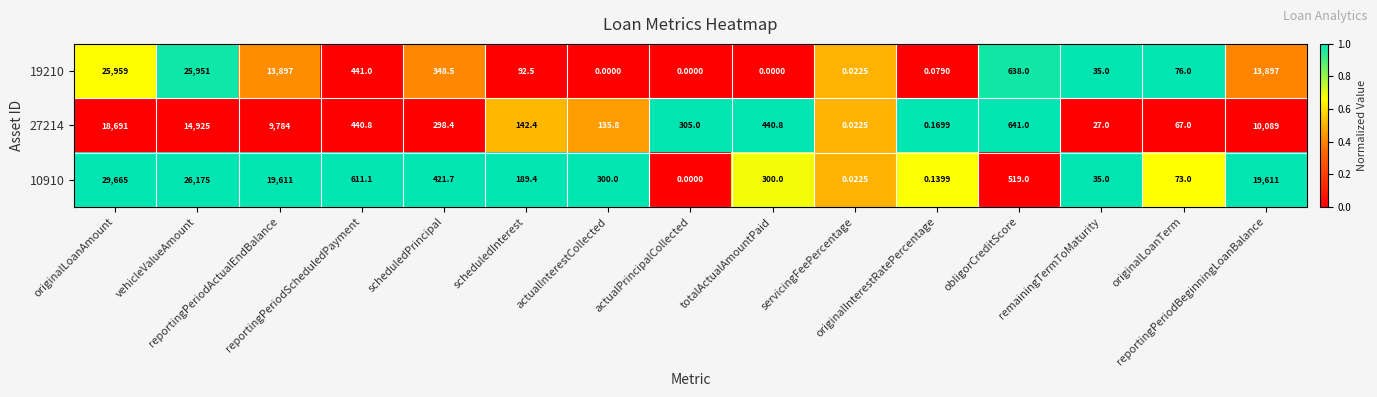

What is the total value across all series at originalInterestRatePercentage?

0.4